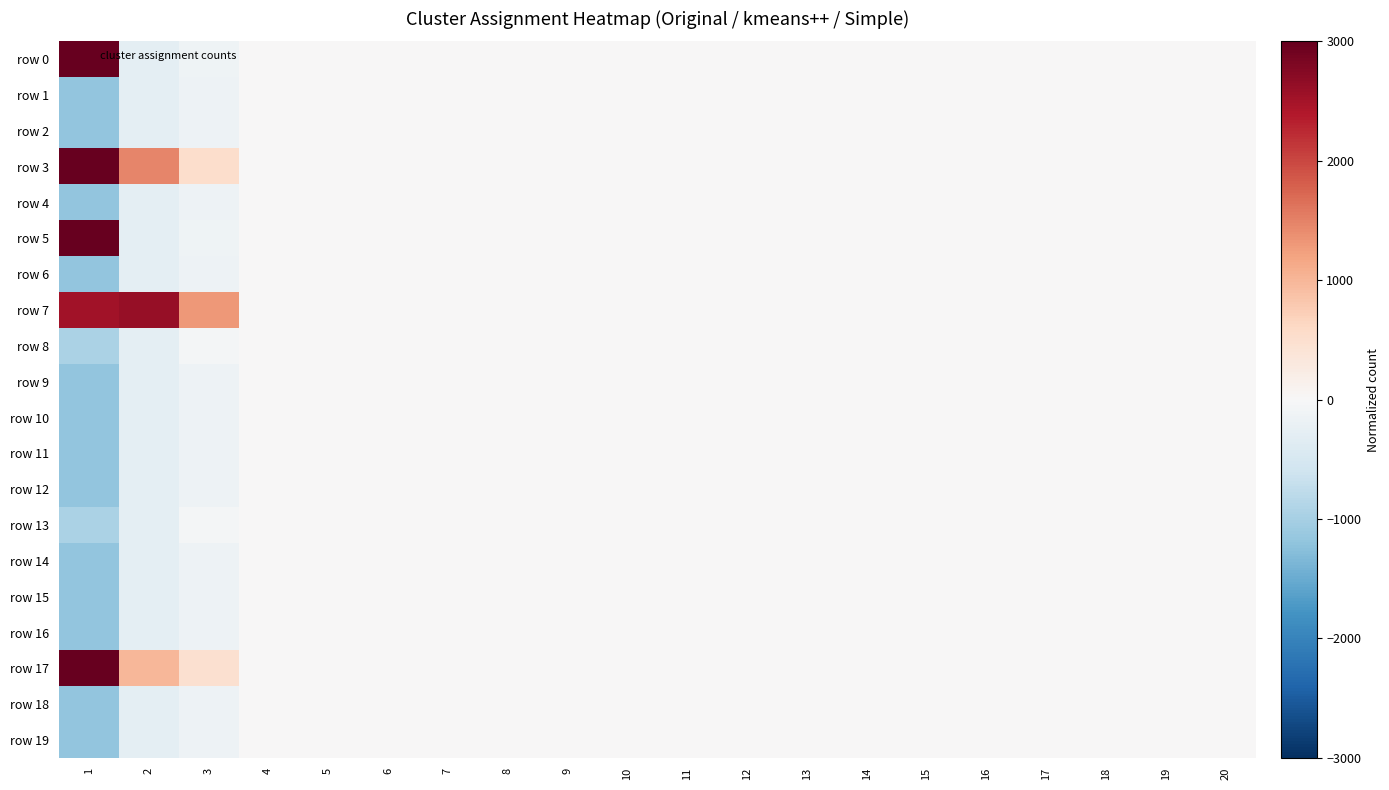

Reading left to right, transcribe all the data shown in this chart.

row 0: 1=4199.4	2=-298.7	3=-126.3	4=0.0	5=0.0	6=0.0	7=0.0	8=0.0	9=0.0	10=0.0	11=0.0	12=0.0	13=0.0	14=0.0	15=0.0	16=0.0	17=0.0	18=0.0	19=0.0	20=0.0
row 1: 1=-1194.6	2=-298.7	3=-149.3	4=0.0	5=0.0	6=0.0	7=0.0	8=0.0	9=0.0	10=0.0	11=0.0	12=0.0	13=0.0	14=0.0	15=0.0	16=0.0	17=0.0	18=0.0	19=0.0	20=0.0
row 2: 1=-1194.6	2=-298.7	3=-149.3	4=0.0	5=0.0	6=0.0	7=0.0	8=0.0	9=0.0	10=0.0	11=0.0	12=0.0	13=0.0	14=0.0	15=0.0	16=0.0	17=0.0	18=0.0	19=0.0	20=0.0
row 3: 1=3176.4	2=1467.3	3=533.7	4=0.0	5=0.0	6=0.0	7=0.0	8=0.0	9=0.0	10=0.0	11=0.0	12=0.0	13=0.0	14=0.0	15=0.0	16=0.0	17=0.0	18=0.0	19=0.0	20=0.0
row 4: 1=-1194.6	2=-298.7	3=-149.3	4=0.0	5=0.0	6=0.0	7=0.0	8=0.0	9=0.0	10=0.0	11=0.0	12=0.0	13=0.0	14=0.0	15=0.0	16=0.0	17=0.0	18=0.0	19=0.0	20=0.0
row 5: 1=4199.4	2=-298.7	3=-126.3	4=0.0	5=0.0	6=0.0	7=0.0	8=0.0	9=0.0	10=0.0	11=0.0	12=0.0	13=0.0	14=0.0	15=0.0	16=0.0	17=0.0	18=0.0	19=0.0	20=0.0
row 6: 1=-1194.6	2=-298.7	3=-149.3	4=0.0	5=0.0	6=0.0	7=0.0	8=0.0	9=0.0	10=0.0	11=0.0	12=0.0	13=0.0	14=0.0	15=0.0	16=0.0	17=0.0	18=0.0	19=0.0	20=0.0
row 7: 1=2510.4	2=2612.3	3=1301.7	4=0.0	5=0.0	6=0.0	7=0.0	8=0.0	9=0.0	10=0.0	11=0.0	12=0.0	13=0.0	14=0.0	15=0.0	16=0.0	17=0.0	18=0.0	19=0.0	20=0.0
row 8: 1=-943.6	2=-298.7	3=-59.3	4=0.0	5=0.0	6=0.0	7=0.0	8=0.0	9=0.0	10=0.0	11=0.0	12=0.0	13=0.0	14=0.0	15=0.0	16=0.0	17=0.0	18=0.0	19=0.0	20=0.0
row 9: 1=-1194.6	2=-298.7	3=-149.3	4=0.0	5=0.0	6=0.0	7=0.0	8=0.0	9=0.0	10=0.0	11=0.0	12=0.0	13=0.0	14=0.0	15=0.0	16=0.0	17=0.0	18=0.0	19=0.0	20=0.0
row 10: 1=-1194.6	2=-298.7	3=-149.3	4=0.0	5=0.0	6=0.0	7=0.0	8=0.0	9=0.0	10=0.0	11=0.0	12=0.0	13=0.0	14=0.0	15=0.0	16=0.0	17=0.0	18=0.0	19=0.0	20=0.0
row 11: 1=-1194.6	2=-298.7	3=-149.3	4=0.0	5=0.0	6=0.0	7=0.0	8=0.0	9=0.0	10=0.0	11=0.0	12=0.0	13=0.0	14=0.0	15=0.0	16=0.0	17=0.0	18=0.0	19=0.0	20=0.0
row 12: 1=-1194.6	2=-298.7	3=-149.3	4=0.0	5=0.0	6=0.0	7=0.0	8=0.0	9=0.0	10=0.0	11=0.0	12=0.0	13=0.0	14=0.0	15=0.0	16=0.0	17=0.0	18=0.0	19=0.0	20=0.0
row 13: 1=-943.6	2=-298.7	3=-59.3	4=0.0	5=0.0	6=0.0	7=0.0	8=0.0	9=0.0	10=0.0	11=0.0	12=0.0	13=0.0	14=0.0	15=0.0	16=0.0	17=0.0	18=0.0	19=0.0	20=0.0
row 14: 1=-1194.6	2=-298.7	3=-149.3	4=0.0	5=0.0	6=0.0	7=0.0	8=0.0	9=0.0	10=0.0	11=0.0	12=0.0	13=0.0	14=0.0	15=0.0	16=0.0	17=0.0	18=0.0	19=0.0	20=0.0
row 15: 1=-1194.6	2=-298.7	3=-149.3	4=0.0	5=0.0	6=0.0	7=0.0	8=0.0	9=0.0	10=0.0	11=0.0	12=0.0	13=0.0	14=0.0	15=0.0	16=0.0	17=0.0	18=0.0	19=0.0	20=0.0
row 16: 1=-1194.6	2=-298.7	3=-149.3	4=0.0	5=0.0	6=0.0	7=0.0	8=0.0	9=0.0	10=0.0	11=0.0	12=0.0	13=0.0	14=0.0	15=0.0	16=0.0	17=0.0	18=0.0	19=0.0	20=0.0
row 17: 1=3331.4	2=998.3	3=476.7	4=0.0	5=0.0	6=0.0	7=0.0	8=0.0	9=0.0	10=0.0	11=0.0	12=0.0	13=0.0	14=0.0	15=0.0	16=0.0	17=0.0	18=0.0	19=0.0	20=0.0
row 18: 1=-1194.6	2=-298.7	3=-149.3	4=0.0	5=0.0	6=0.0	7=0.0	8=0.0	9=0.0	10=0.0	11=0.0	12=0.0	13=0.0	14=0.0	15=0.0	16=0.0	17=0.0	18=0.0	19=0.0	20=0.0
row 19: 1=-1194.6	2=-298.7	3=-149.3	4=0.0	5=0.0	6=0.0	7=0.0	8=0.0	9=0.0	10=0.0	11=0.0	12=0.0	13=0.0	14=0.0	15=0.0	16=0.0	17=0.0	18=0.0	19=0.0	20=0.0